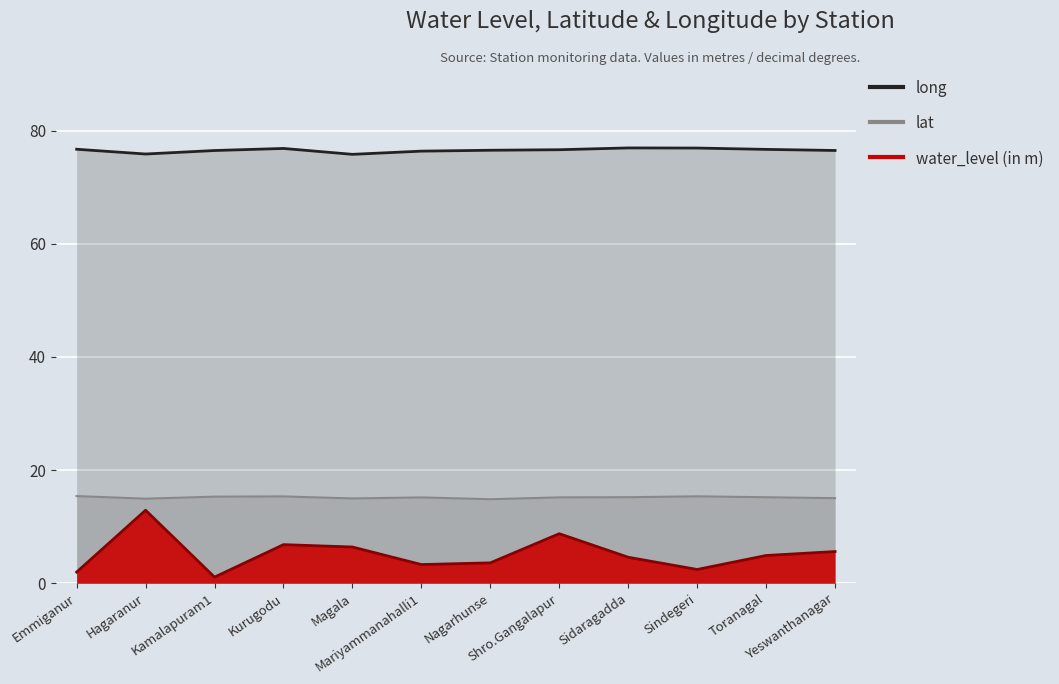

How many data points does each series have?

12